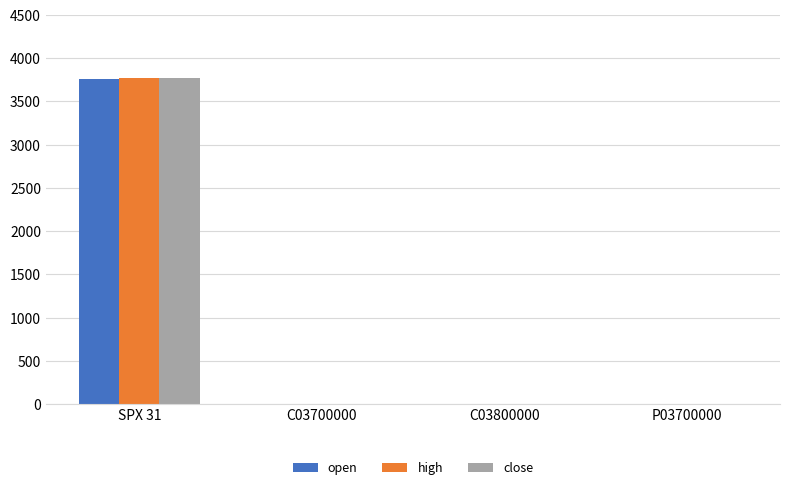

How many data points in open are above 0?

1